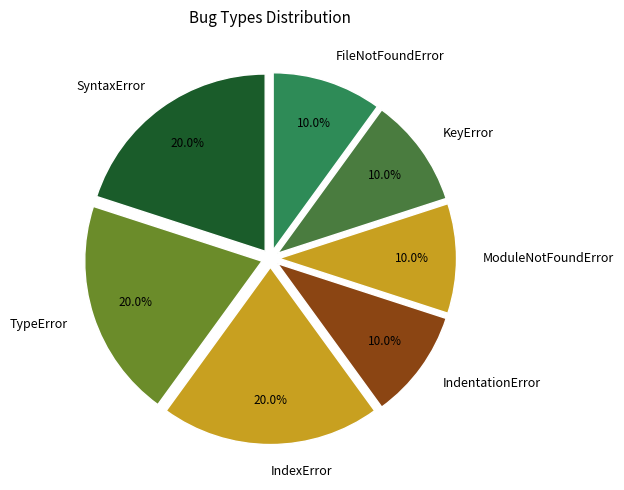

Which has a higher value, ModuleNotFoundError or IndexError?

IndexError